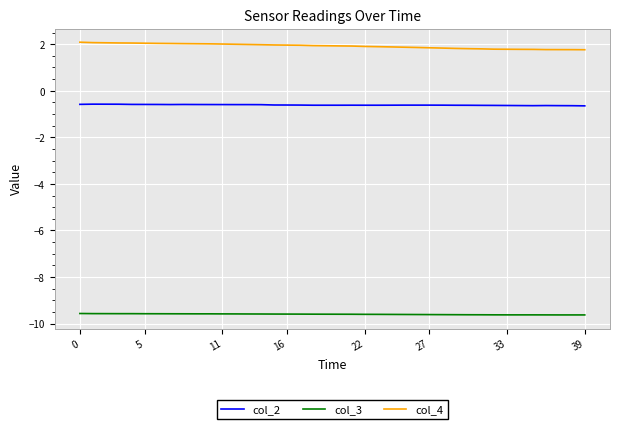

Which series has the largest total across all categories?

col_4